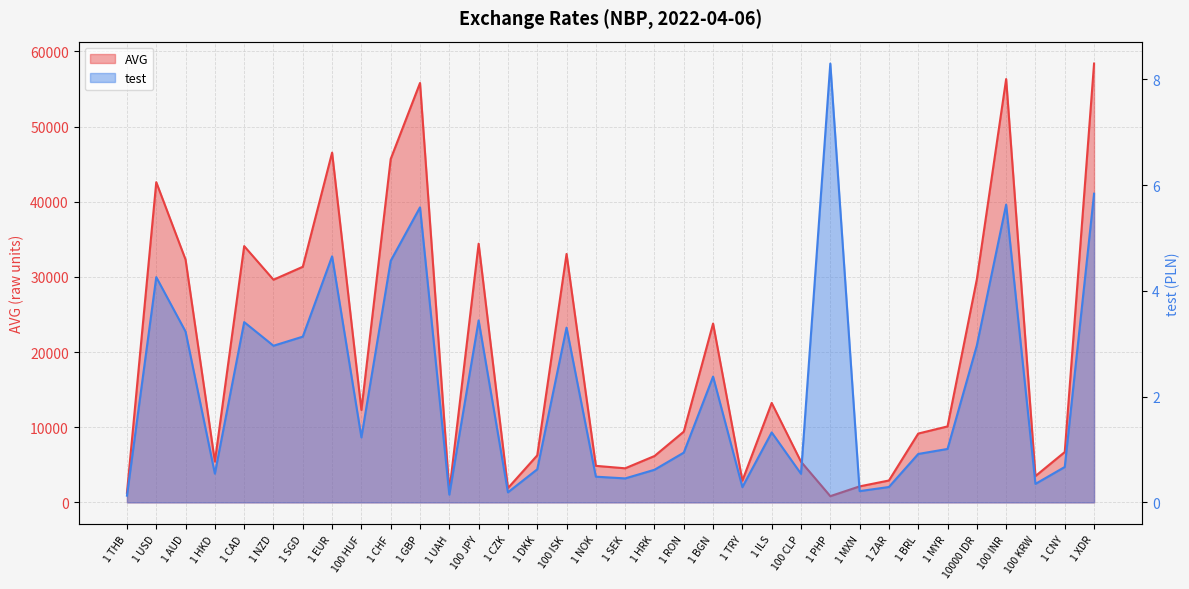

Which series has the largest range (max minus min)?

AVG